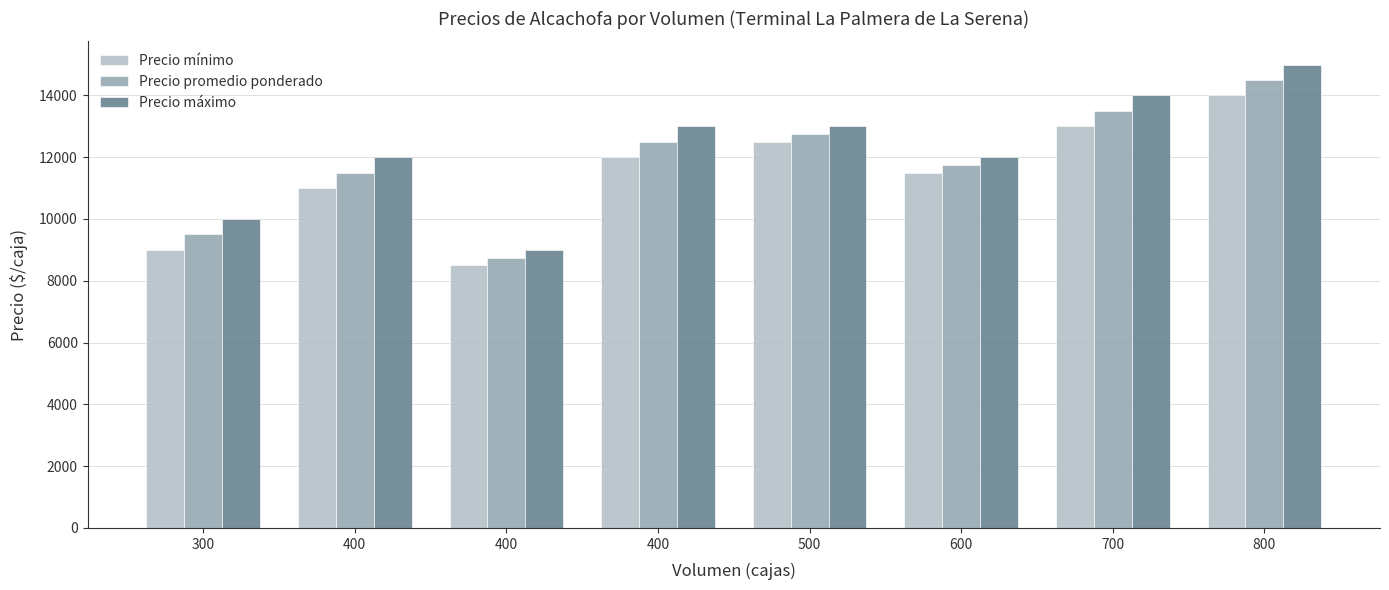

How many data points does each series have?

8